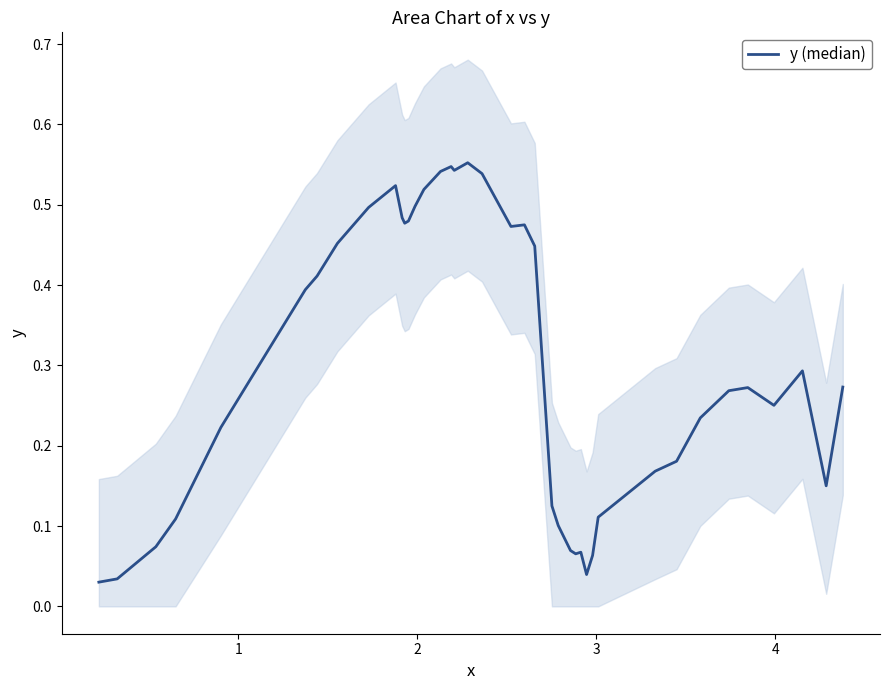

How many lines are shown in the chart?

1